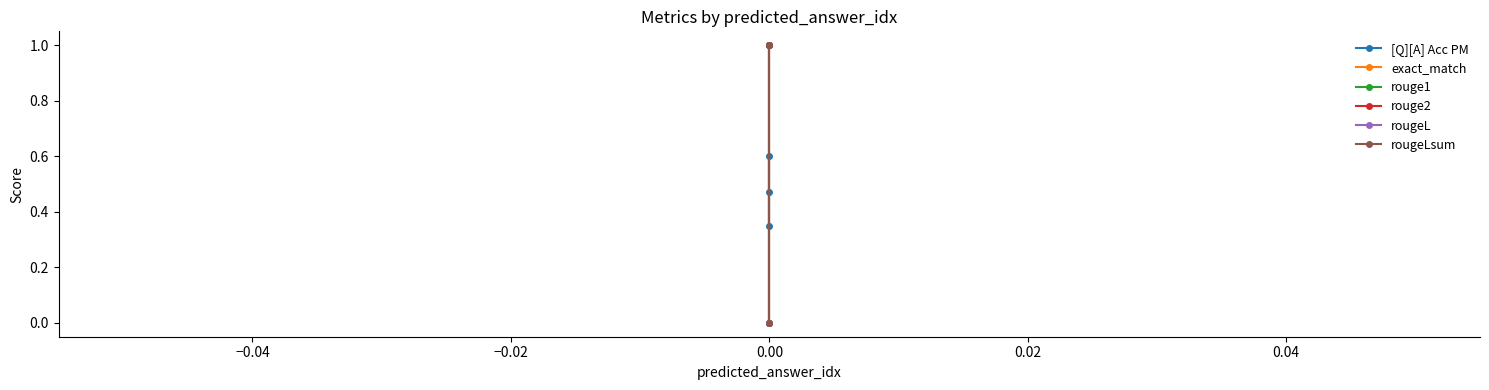

What is the value of the rougeLsum point at the 2nd from the left?

1.0